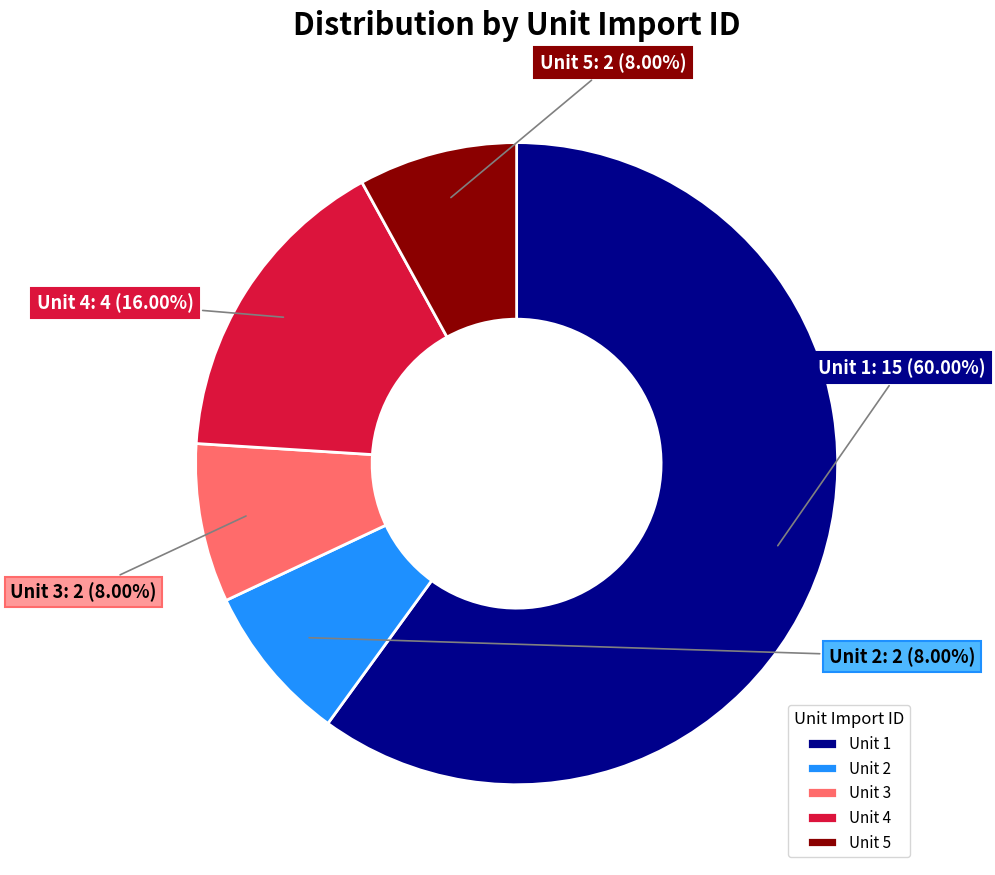

Combined, do Unit 3 and Unit 4 account for over 50%?

No